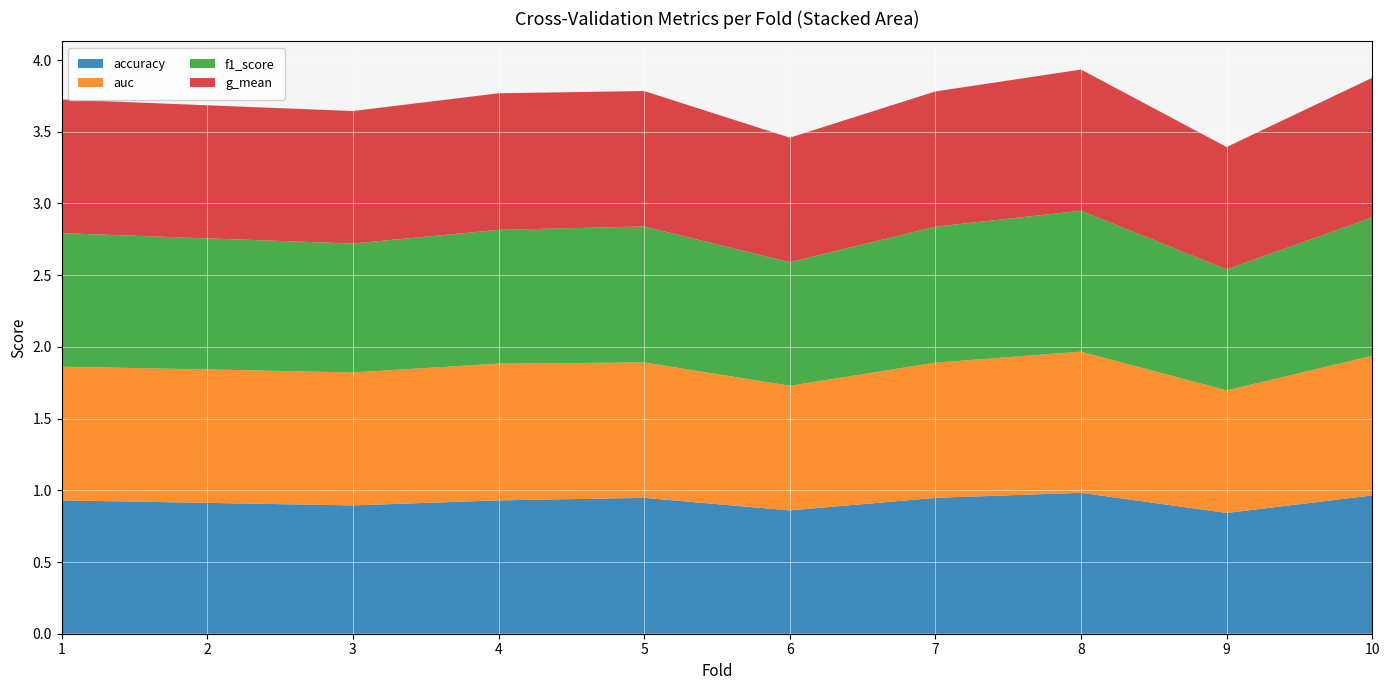

Reading left to right, list all the values displayed in this chart.

accuracy: 0.9	0.9	0.9	0.9	0.9	0.9	0.9	1.0	0.8	1.0
auc: 0.9	0.9	0.9	1.0	0.9	0.9	0.9	1.0	0.9	1.0
f1_score: 0.9	0.9	0.9	0.9	0.9	0.9	0.9	1.0	0.8	1.0
g_mean: 0.9	0.9	0.9	1.0	0.9	0.9	0.9	1.0	0.9	1.0